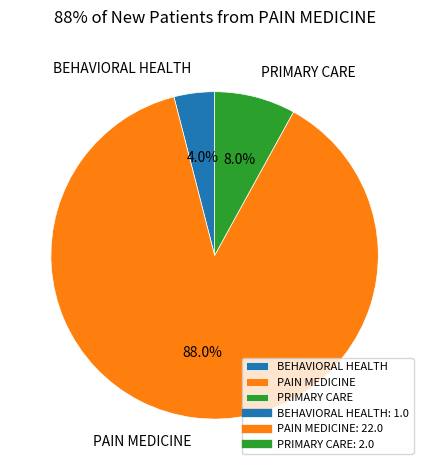

How many slices are in this pie chart?

3